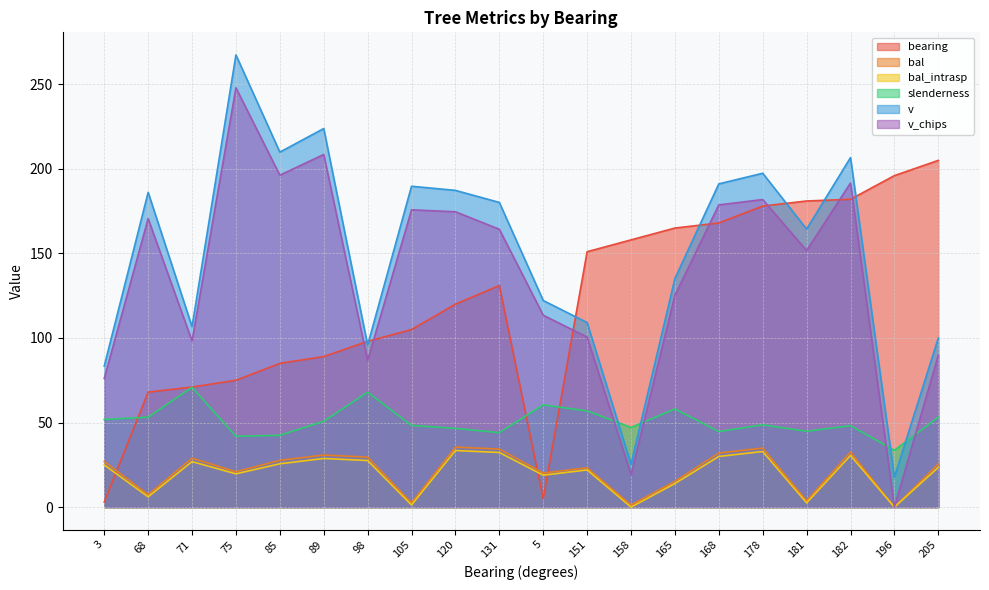

Where is the first local minimum for slenderness?

75